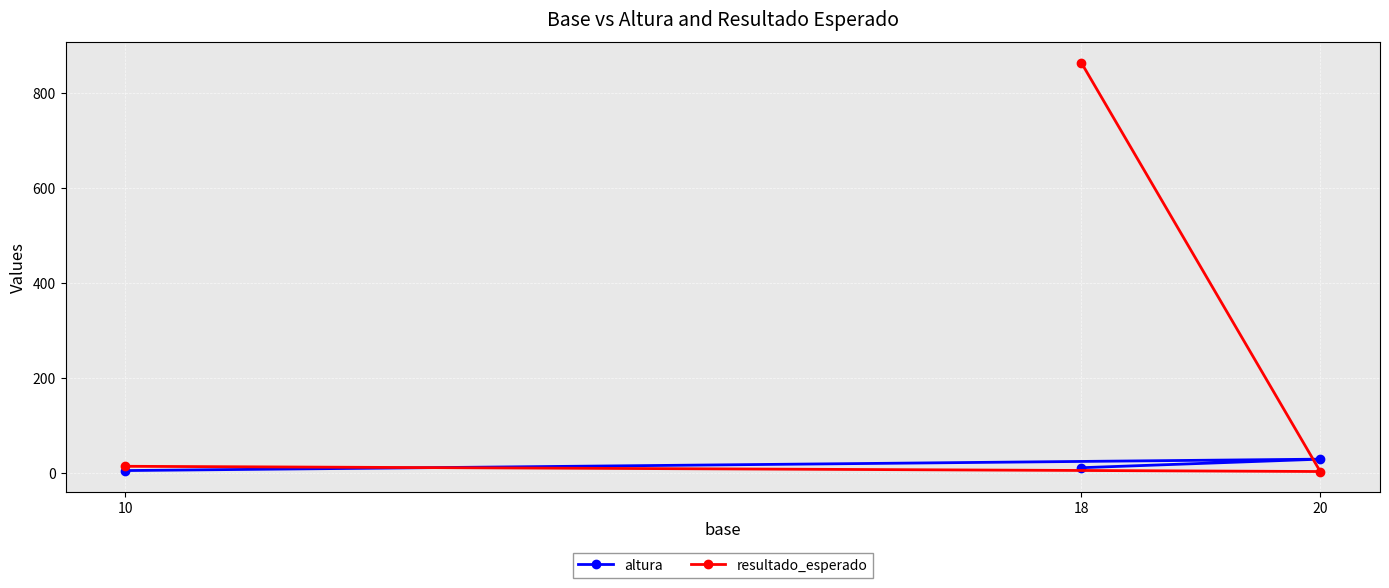

What is the label of the 2nd point from the right?

20